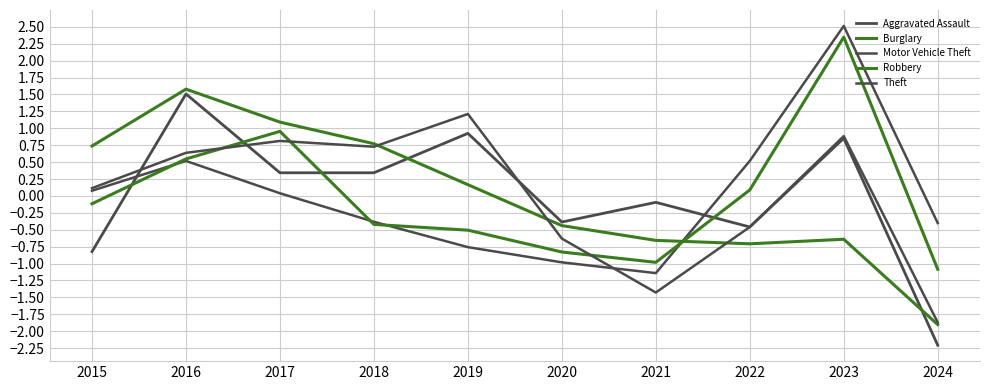

Does the chart display data point markers on the line(s)?

No